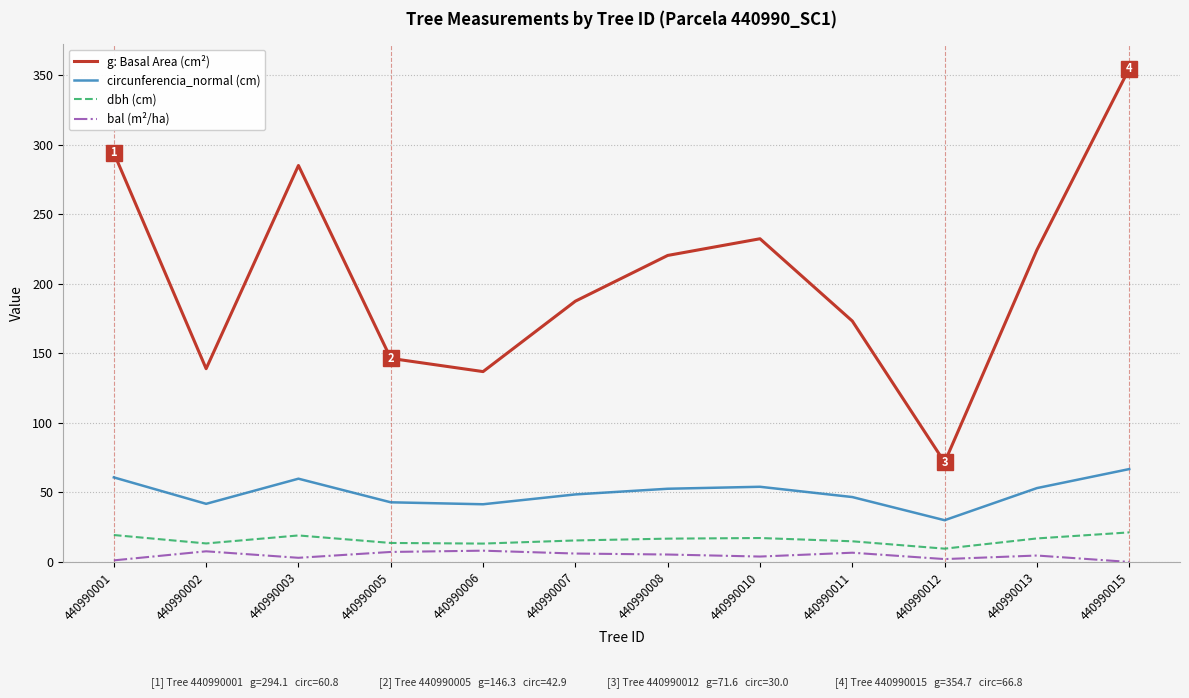

What is the approximate value of circunferencia_normal (cm) at 440990006?

41.5